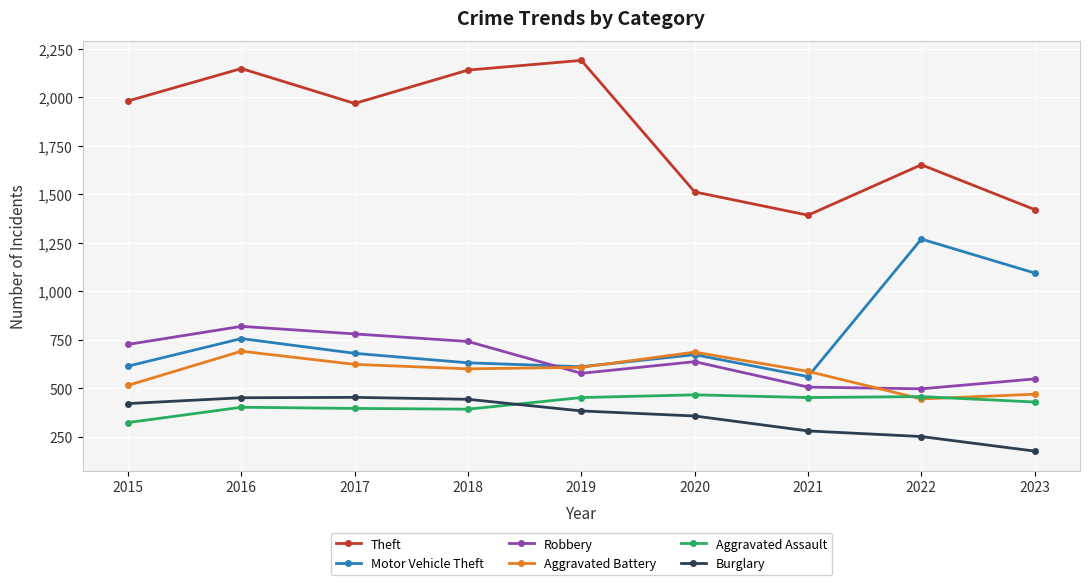

At which category is the sum across all series the highest?

2016